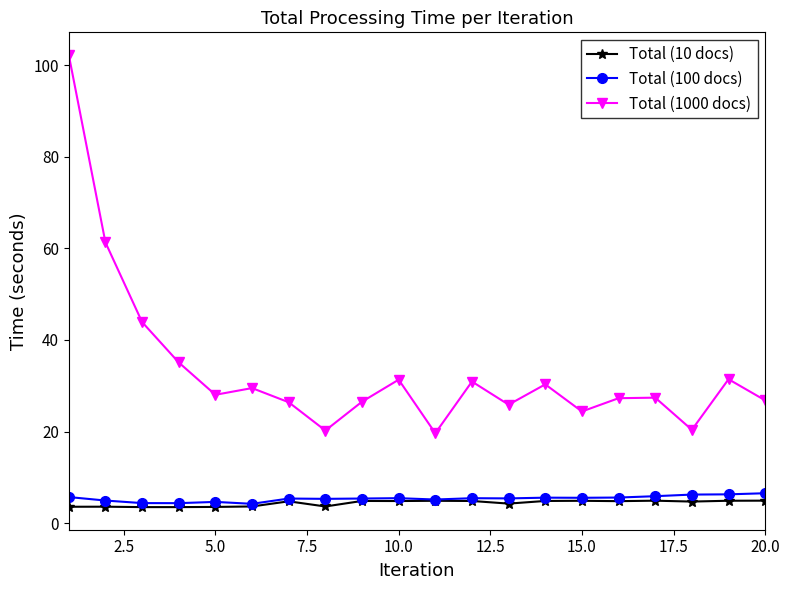

True or false: Total (1000 docs) has more than 2 points higher than both neighbors.

True